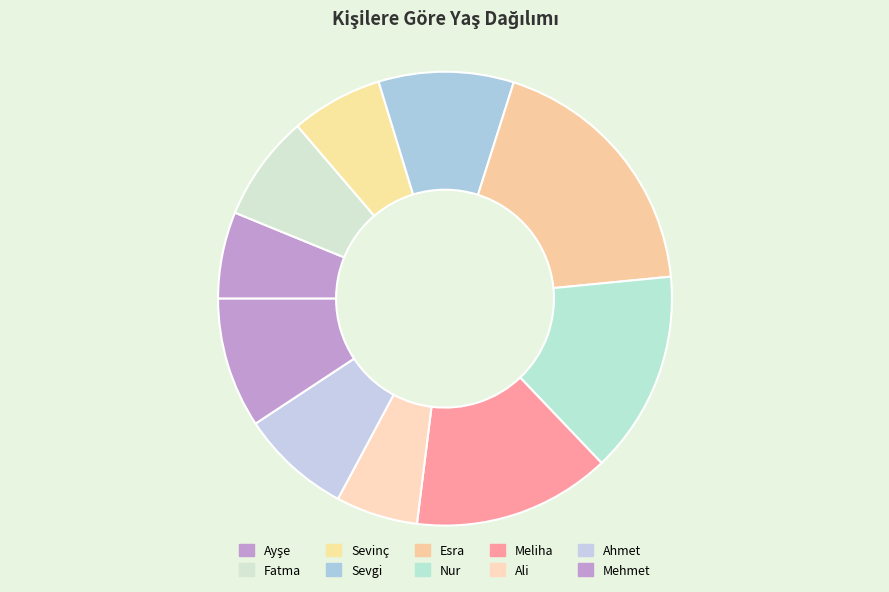

Do Nur and Ali together represent more than half of the pie?

No